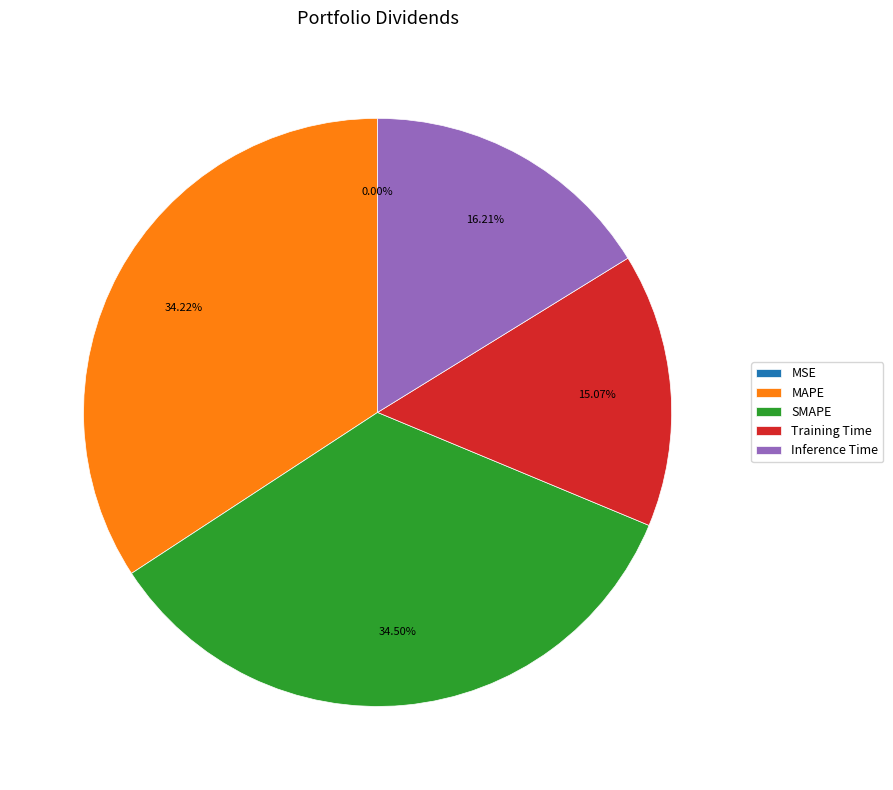

The Training Time slice represents 15% of the pie. True or false?

True